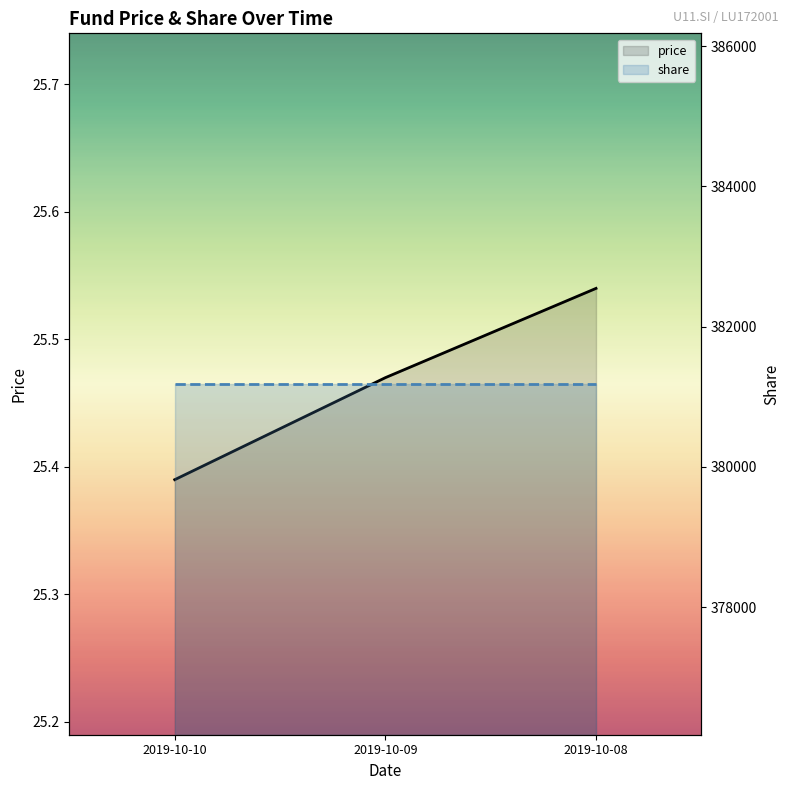

How many data points does each series have?

3